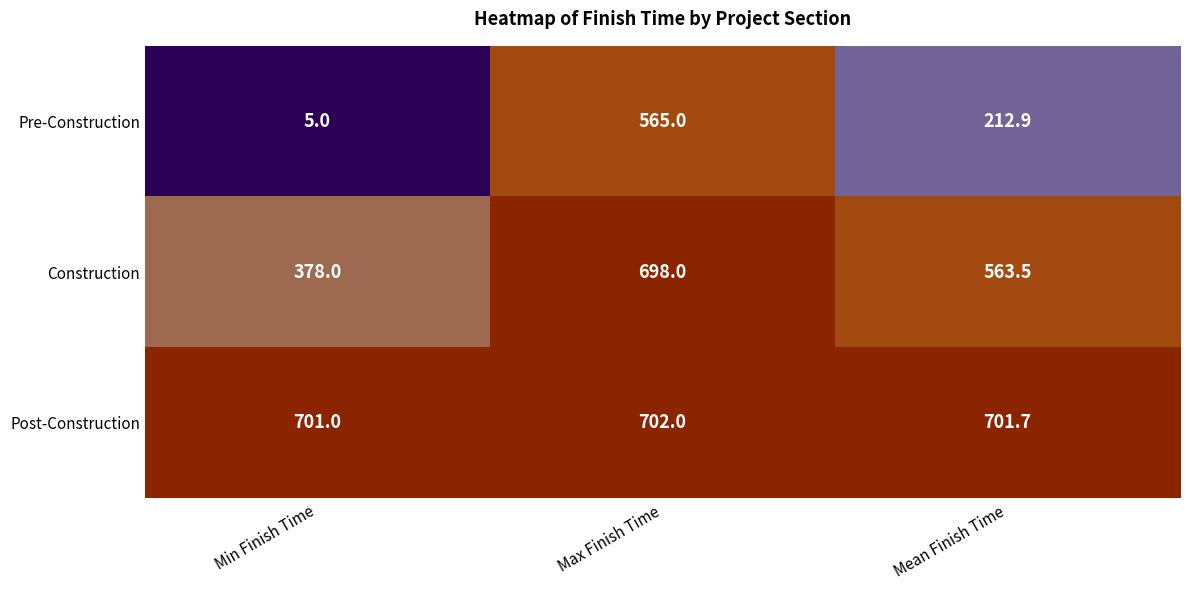

Count the number of data series in this chart.

3